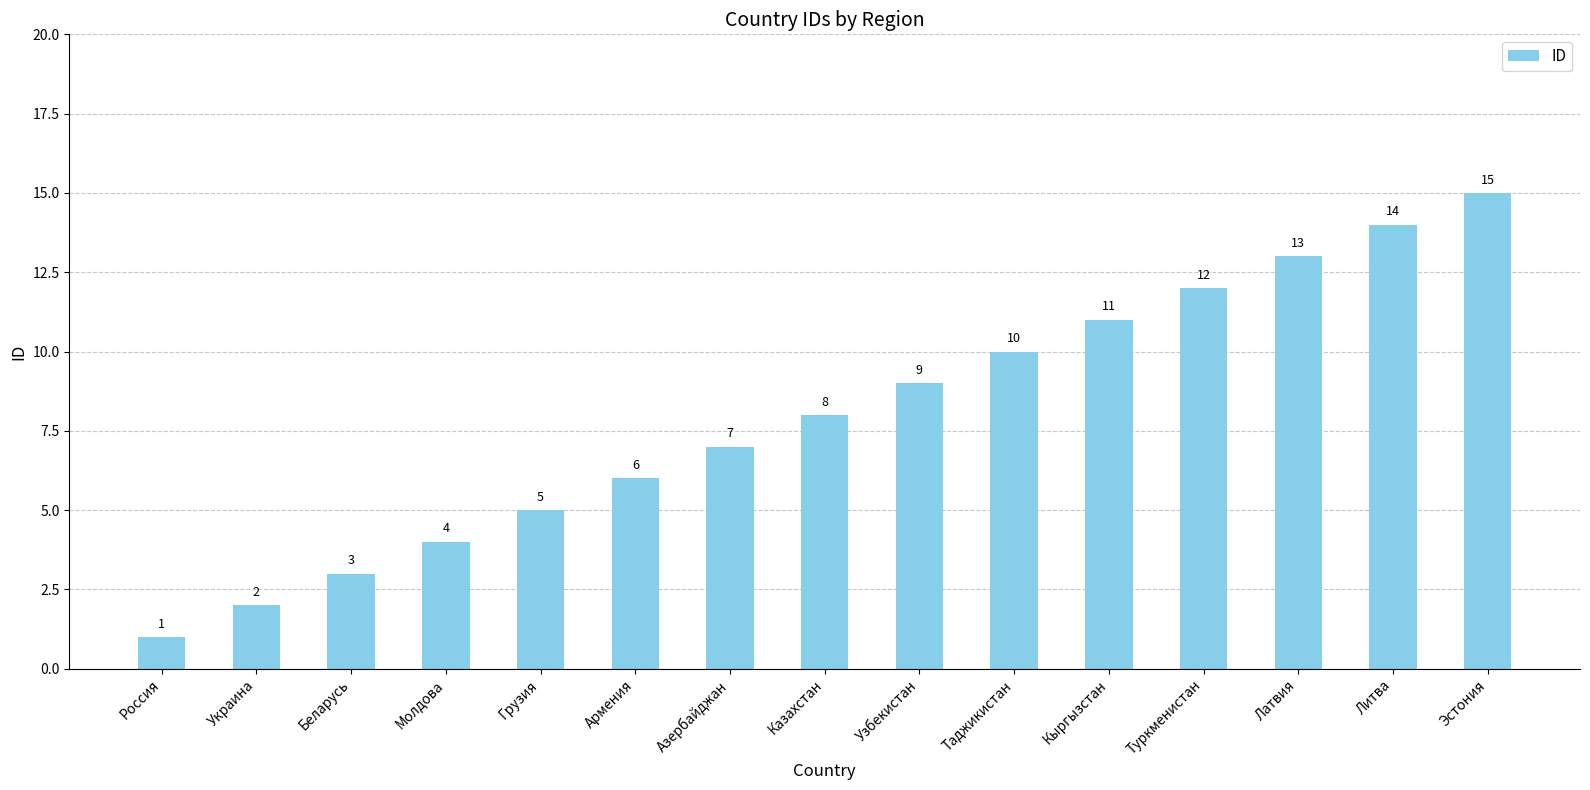

Between Азербайджан and Беларусь, which is larger?

Азербайджан